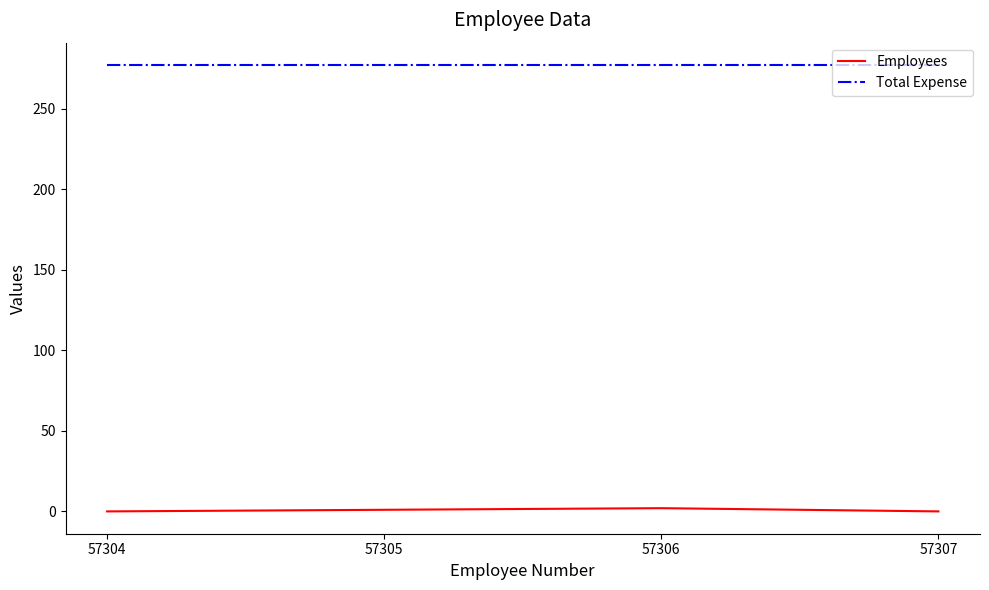

How many values in the Employees series are below 1?

2